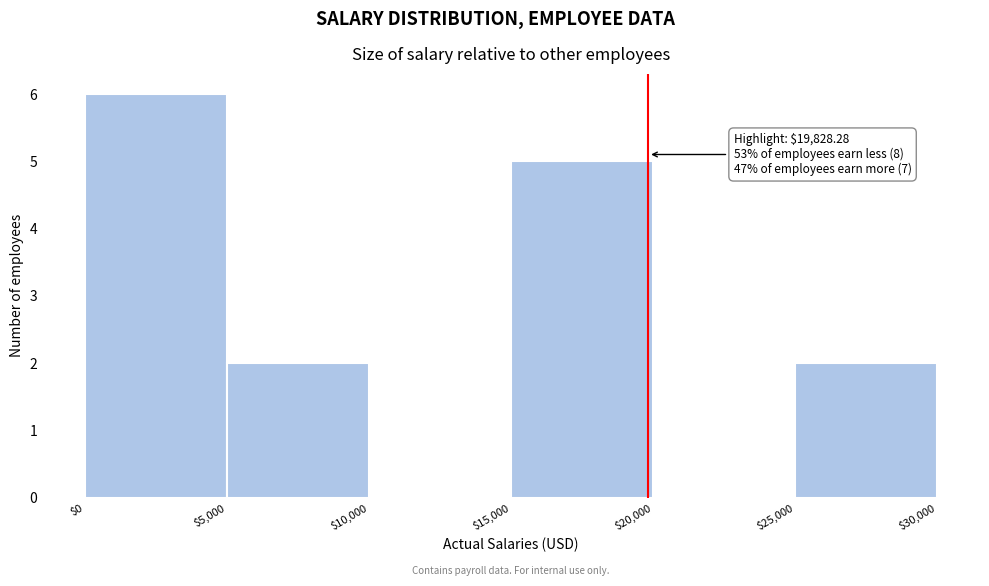

Over which range of the x-axis is the bar tallest?

$0 to $5,000